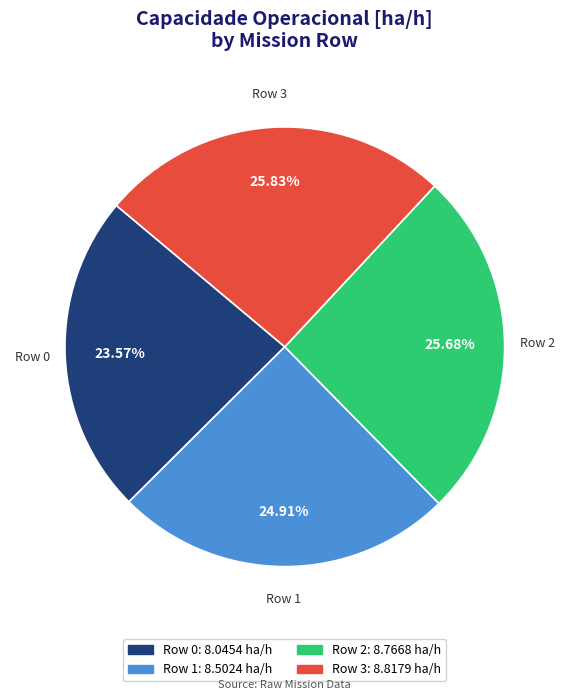

What is the total percentage of Row 3 and Row 2?

51.5%